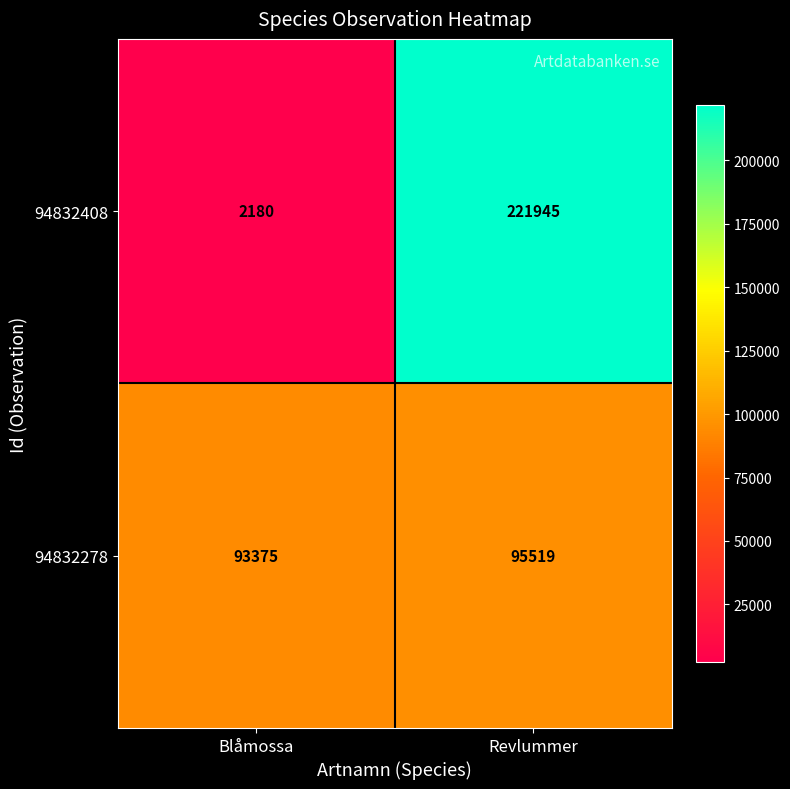

What is the maximum value shown in the chart?

221945